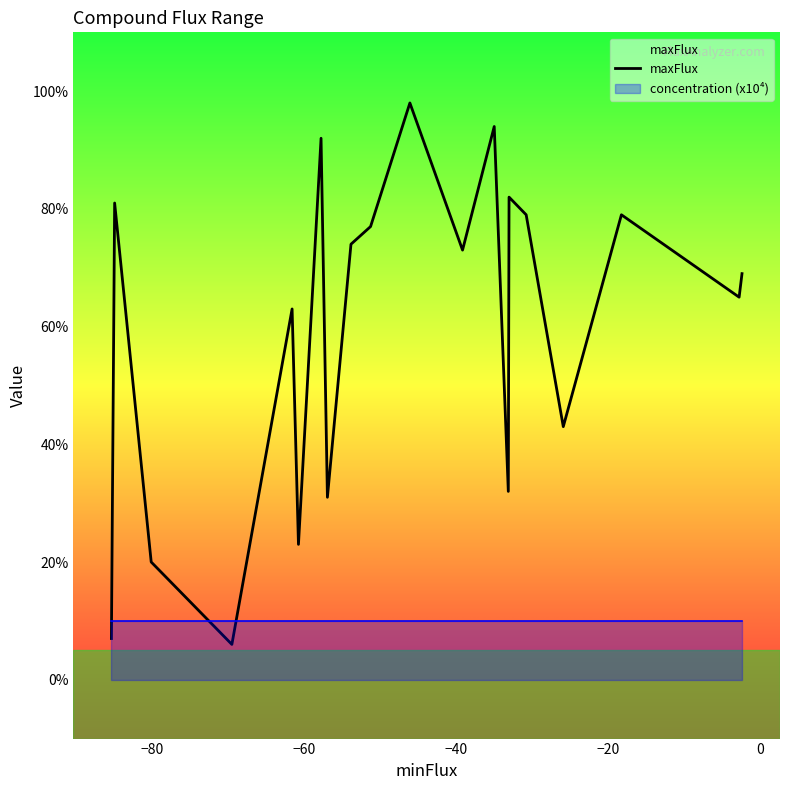

What is the difference between the maximum and minimum values?

92